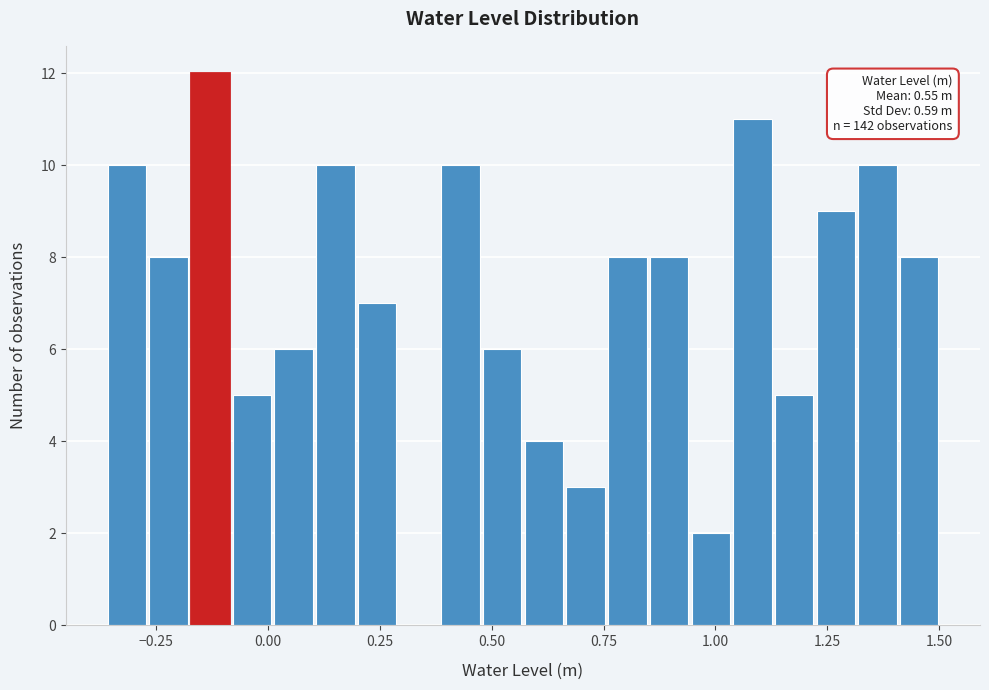

Read against the x-axis, roughly where is the centre of the tallest bar?

-0.15